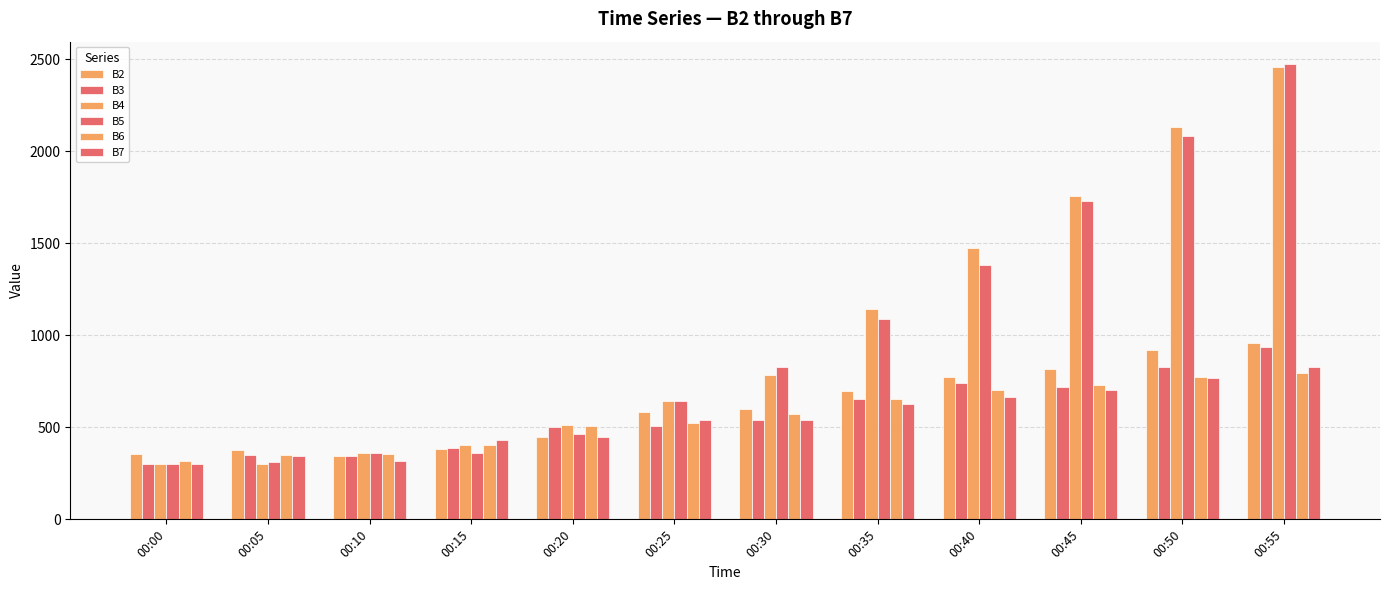

Is it true that B4 equals 1205 at 00:45?

False